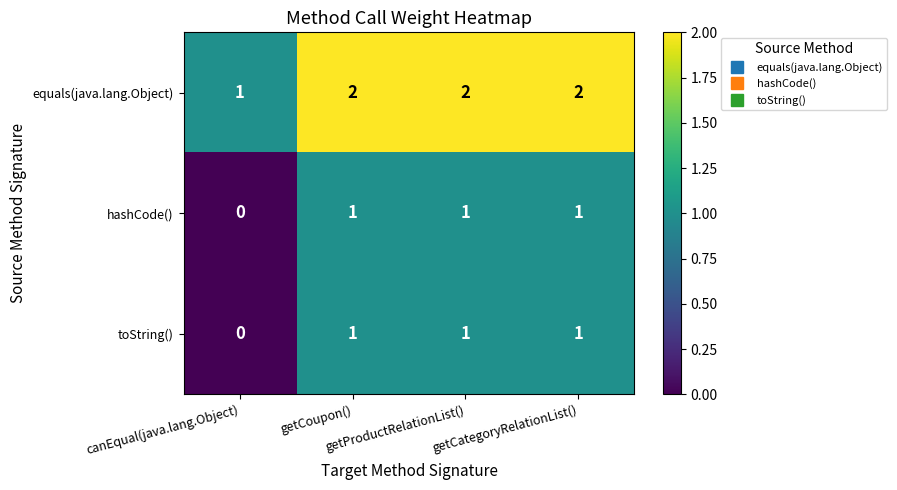

At how many categories does at least one series exceed 0?

4